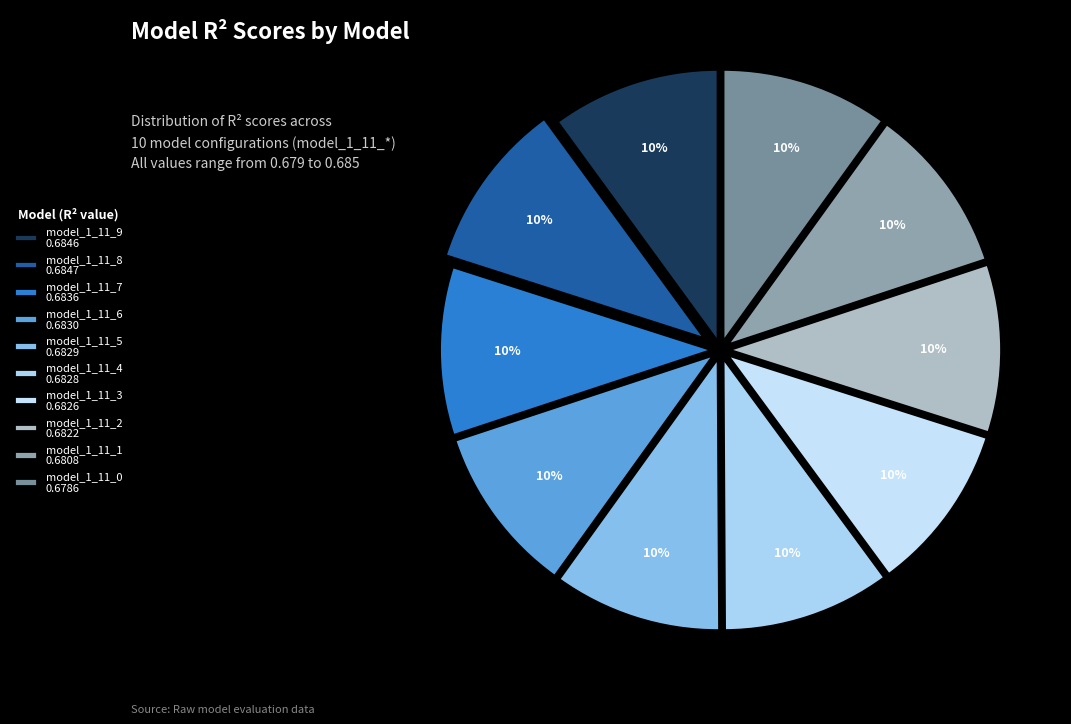

Which category has the biggest portion of the pie?

model_1_11_8